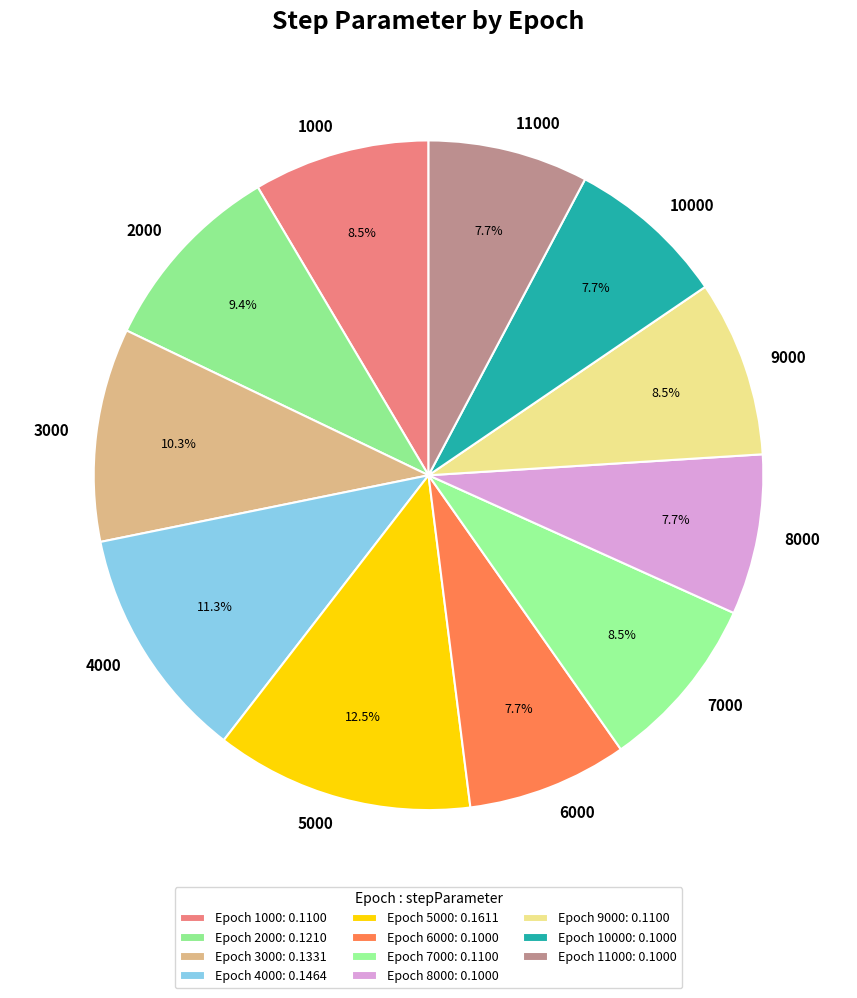

Does any single category account for the majority?

No